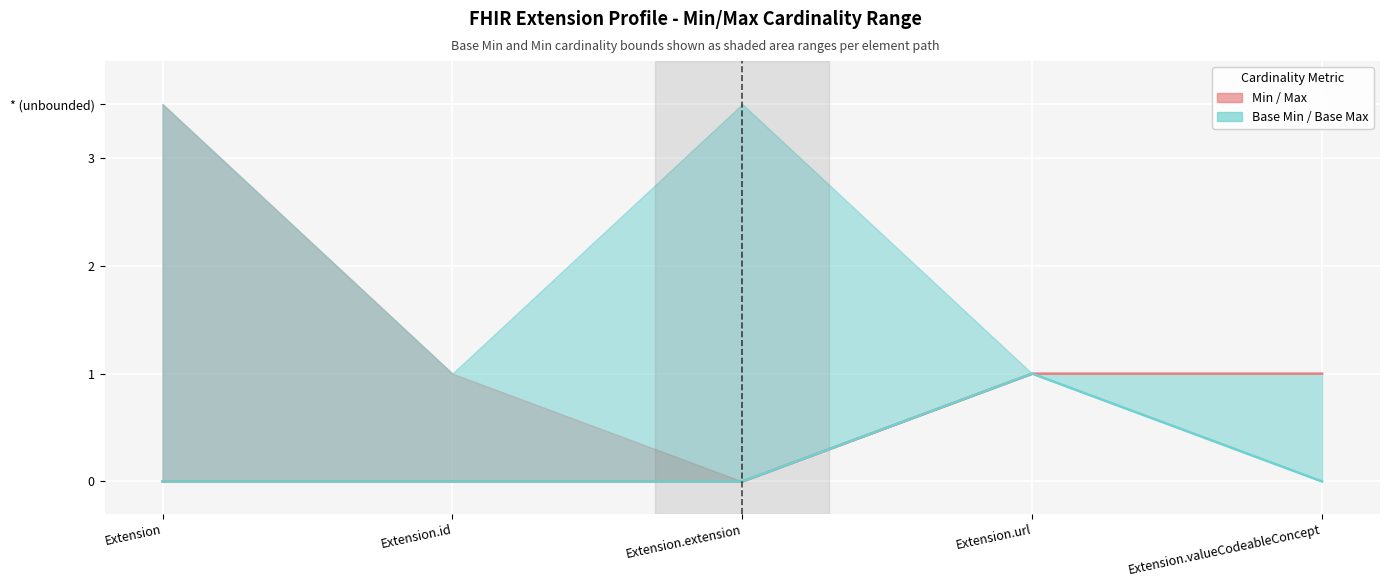

How many lines are shown in the chart?

2